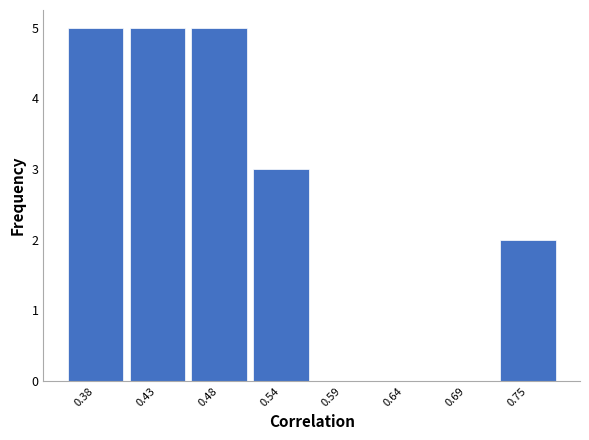

Reading left to right, extract all data points from this chart.

0.38=5	0.43=5	0.48=5	0.54=3	0.59=0	0.64=0	0.69=0	0.75=2